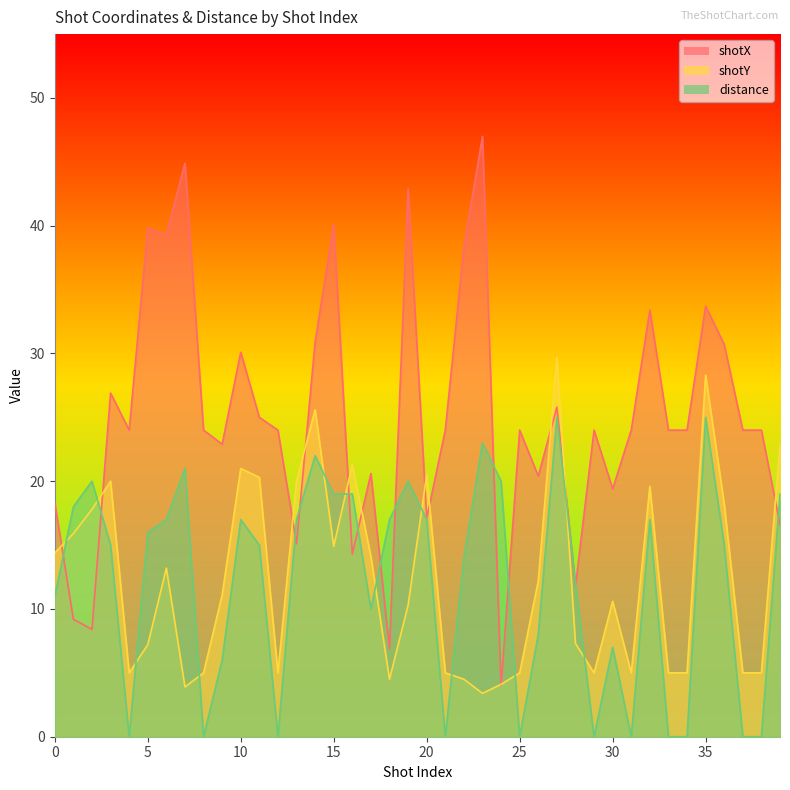

What is the difference between the maximum and minimum values in the shotY series?

26.3